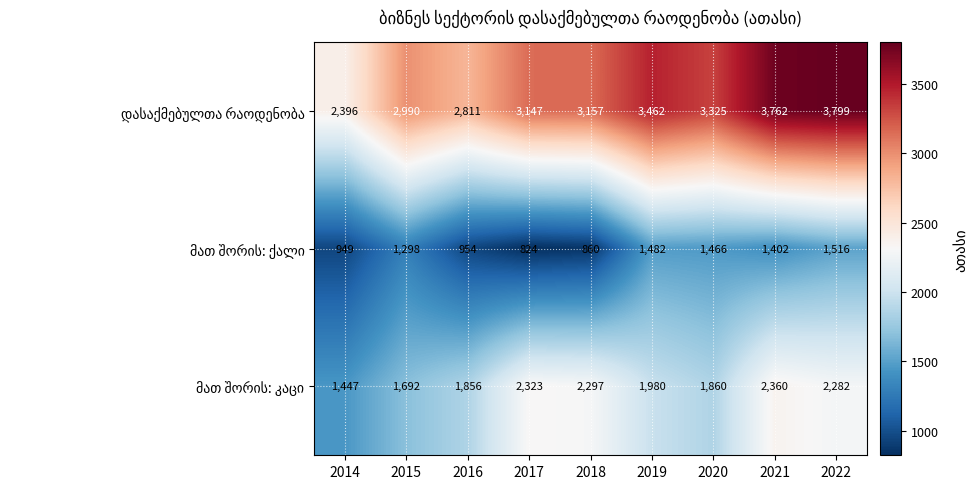

At how many categories does at least one series exceed 2983?

7